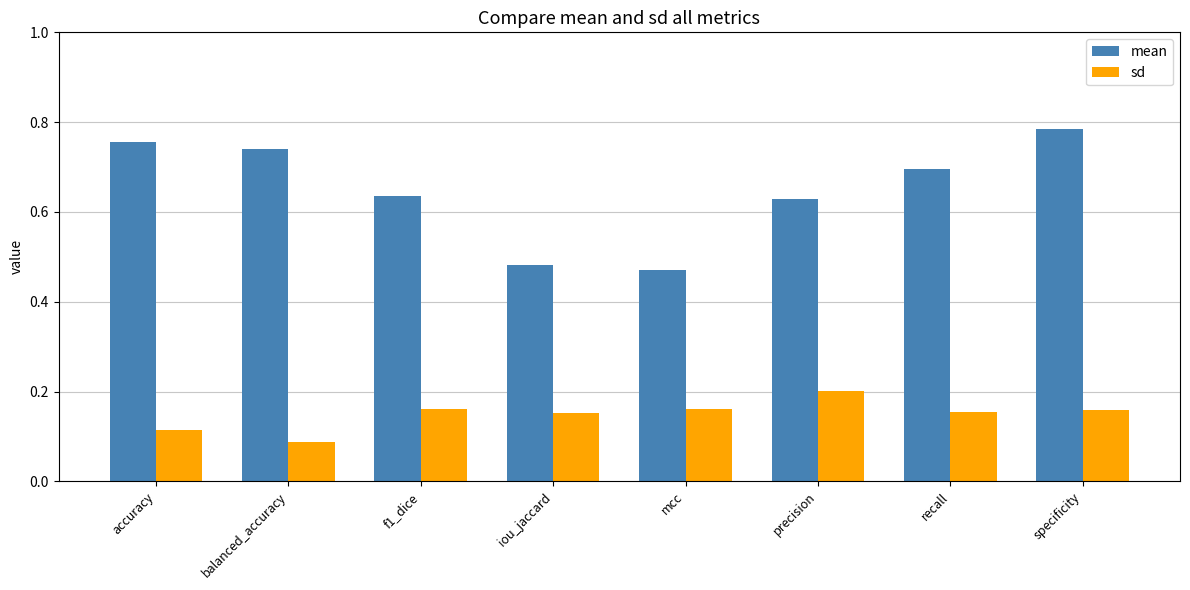

Is the value of mean at f1_dice greater than the value of sd at iou_jaccard?

Yes